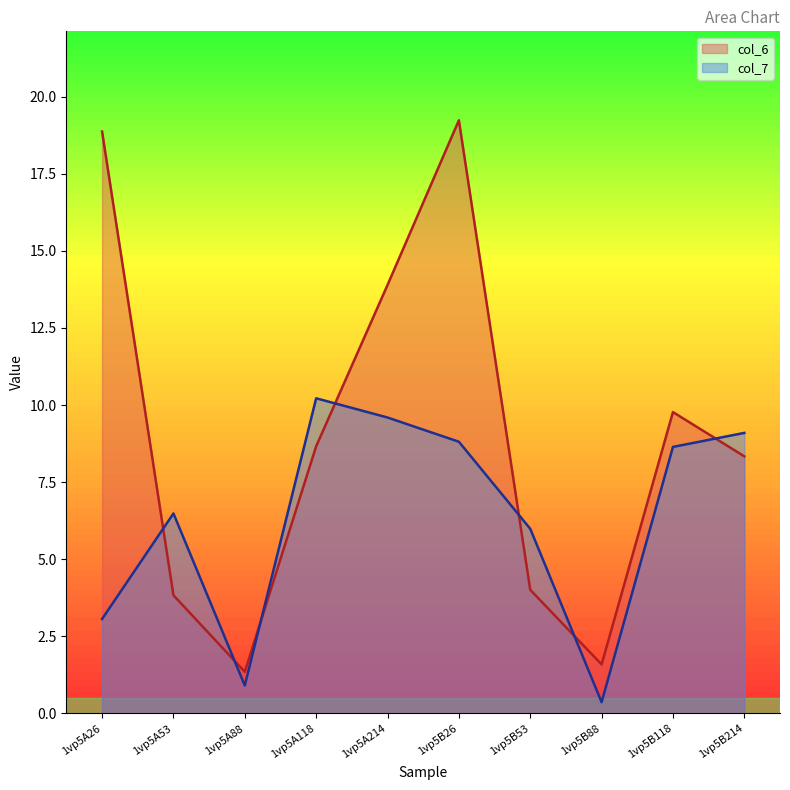

At which category does col_6 reach its first local peak?

1vp5B26